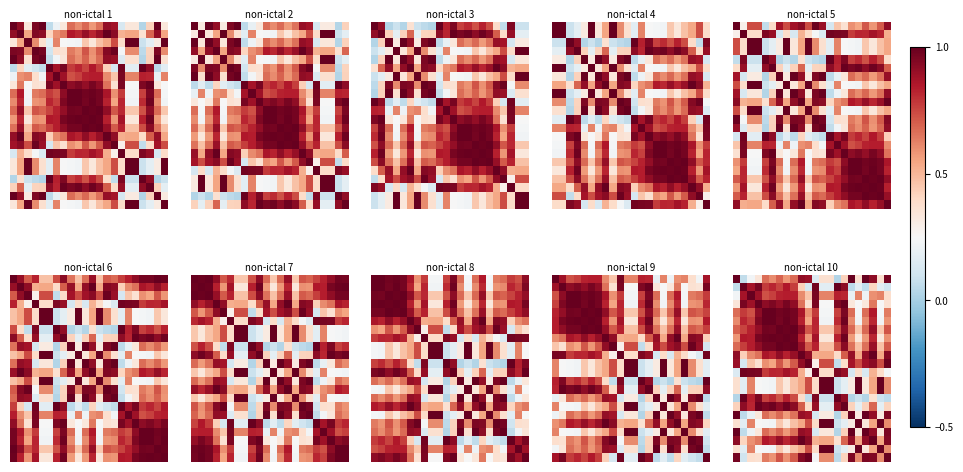

At how many categories does at least one series exceed 0?

22